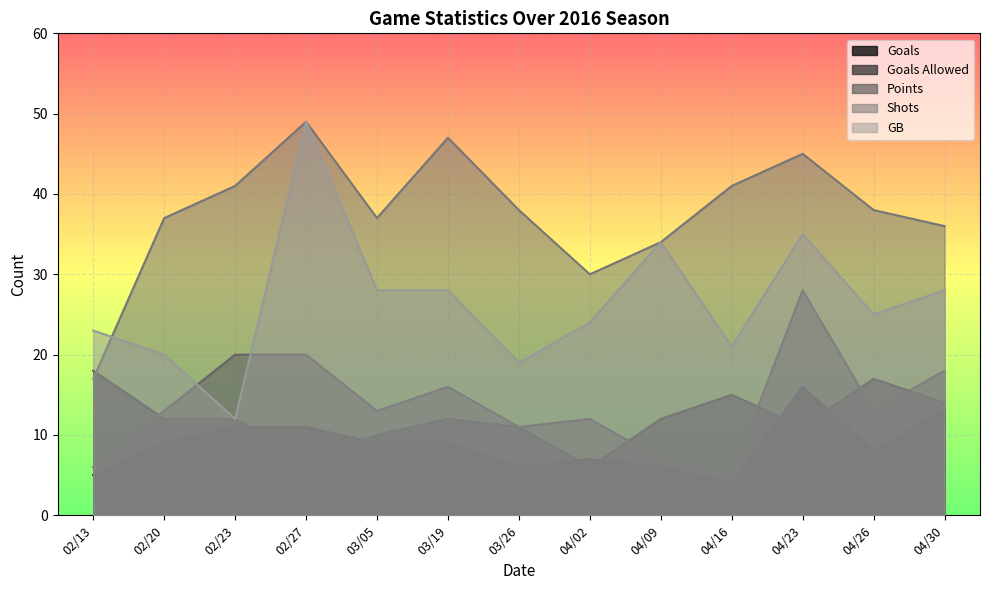

What is the value of the Shots point at the 6th from the left?

47